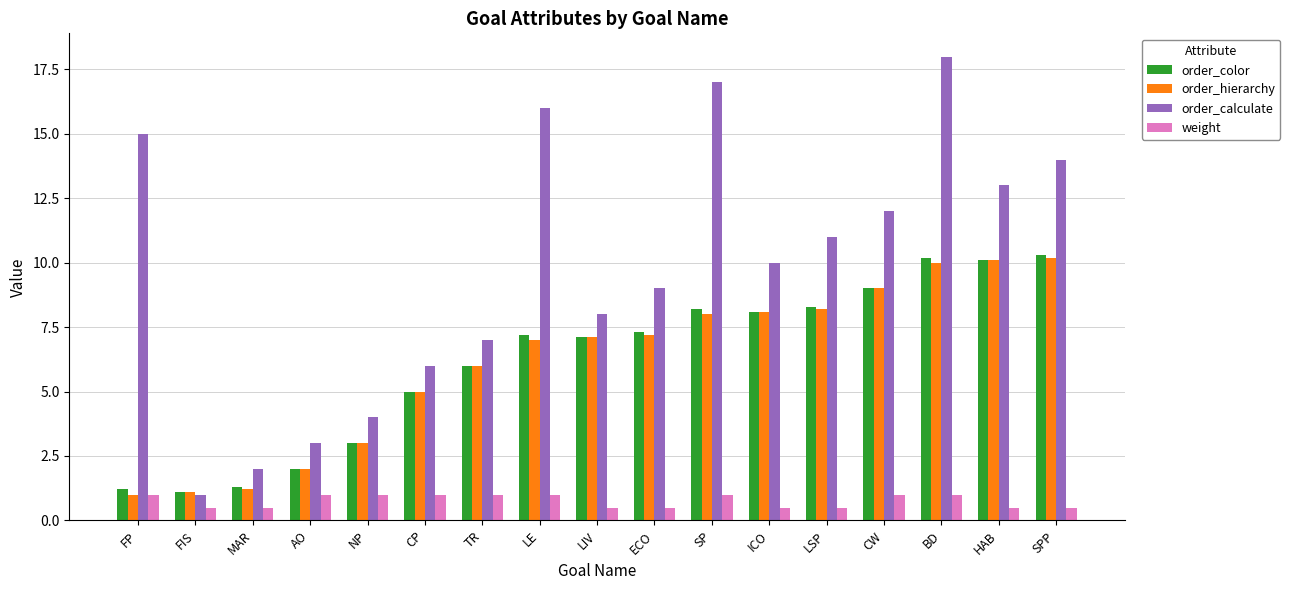

Which series has the largest total across all categories?

order_calculate